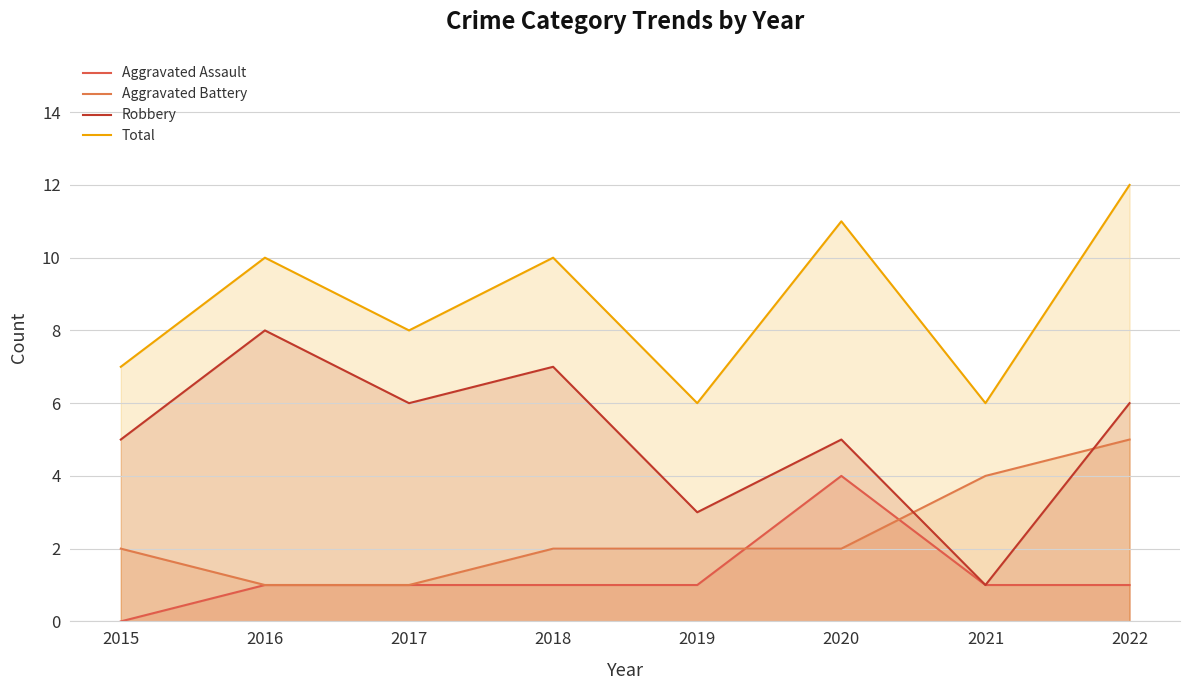

List the labels in order of Robbery value, smallest first.

2021, 2019, 2015, 2020, 2017, 2022, 2018, 2016